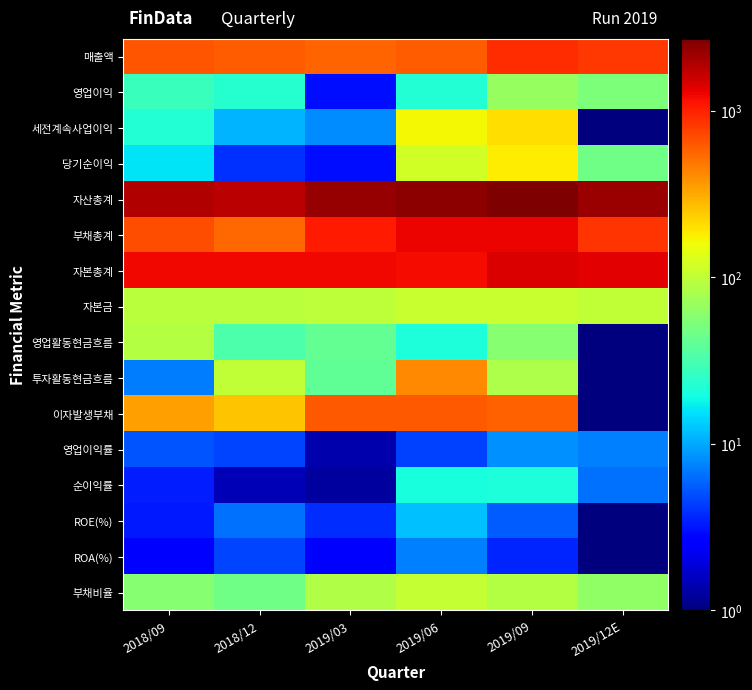

At how many categories does at least one series exceed 2146?

4